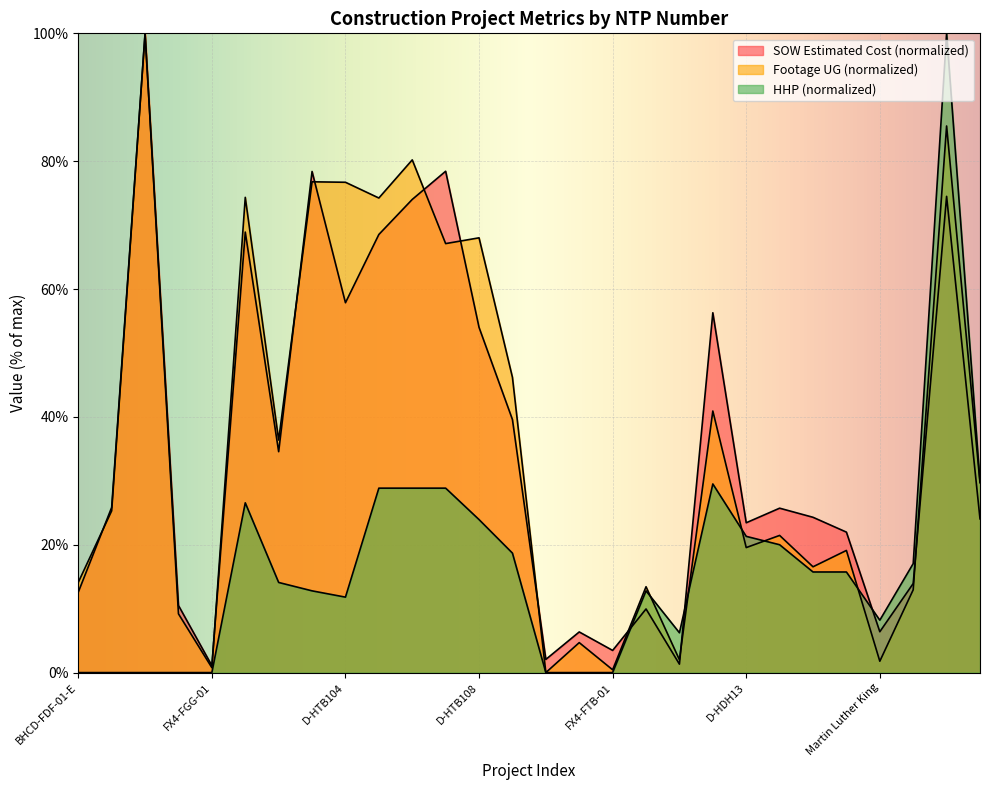

How many interior local valleys does the SOW Estimated Cost series have?

8